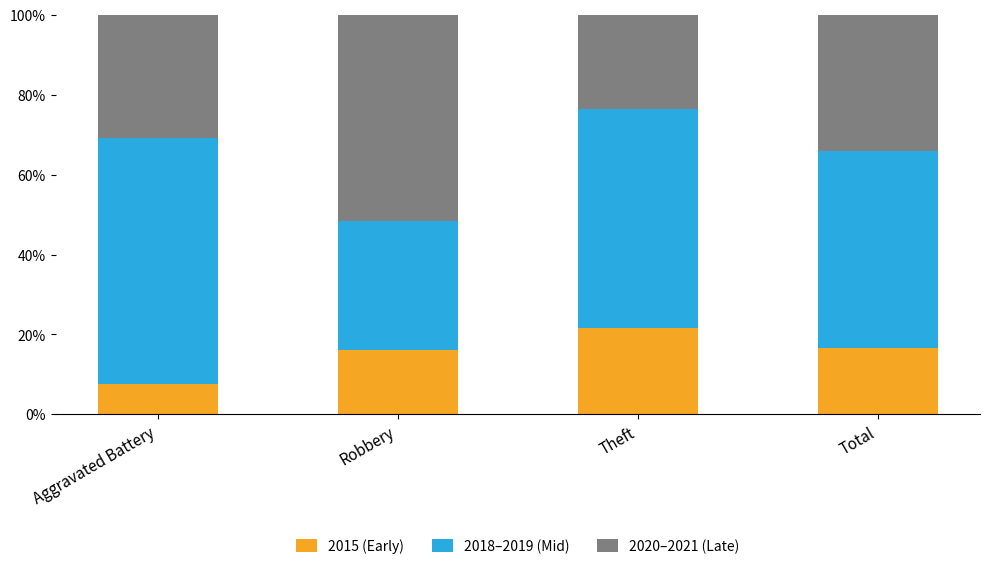

The 2015 (Early) series shows 16.5 at Total. True or false?

True